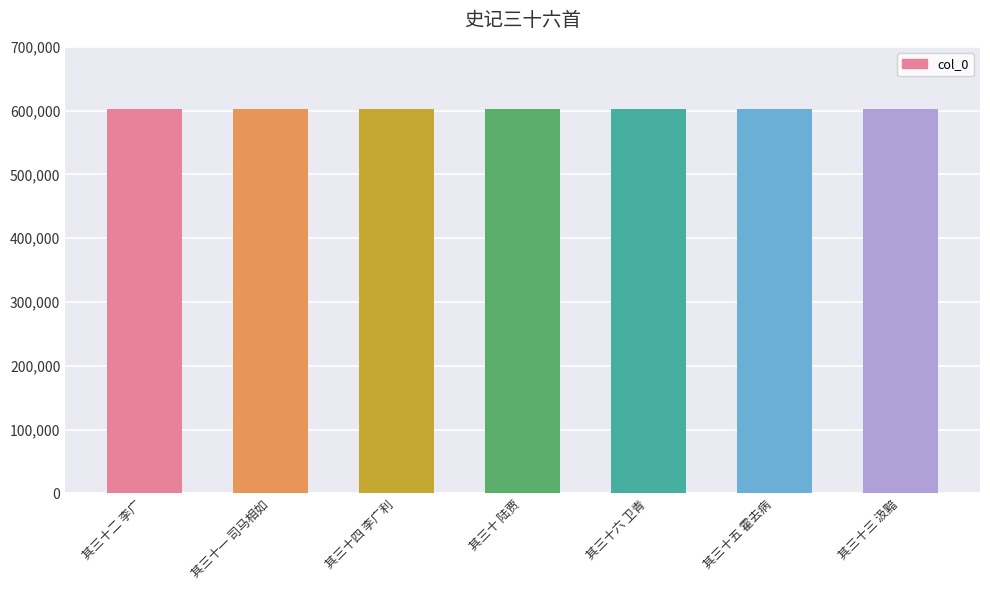

Is it true that the value at 其三十六 卫青 is 938780?

False